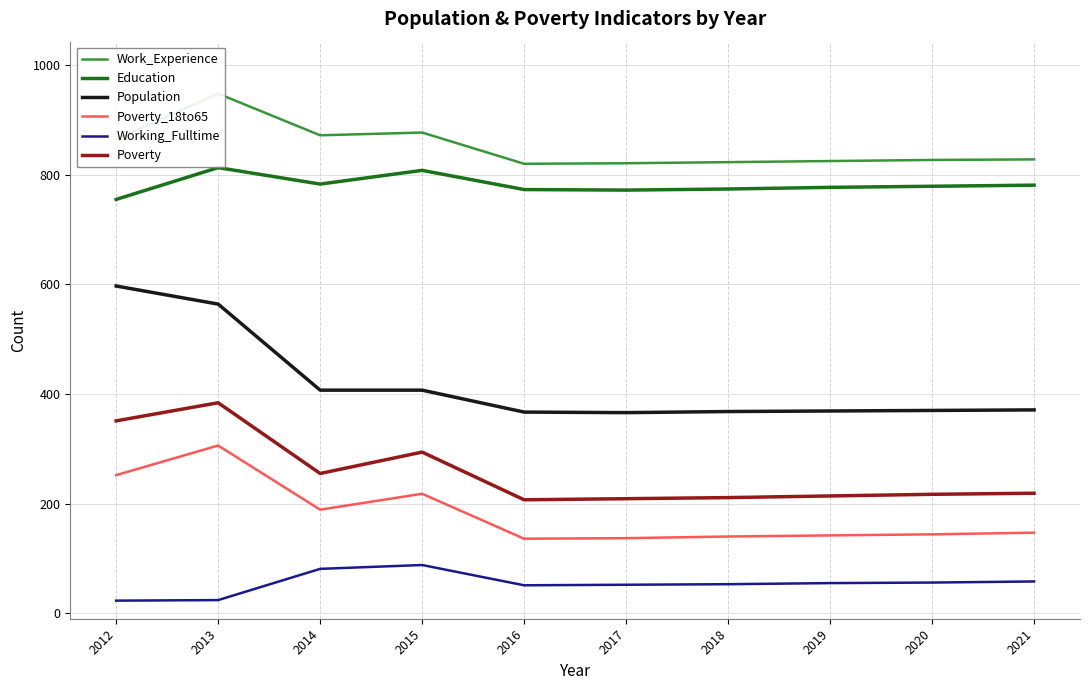

Reading left to right, extract all data points from this chart.

Work_Experience: 2012=865	2013=948	2014=872	2015=877	2016=820	2017=821	2018=823	2019=825	2020=827	2021=828
Education: 2012=755	2013=813	2014=783	2015=808	2016=773	2017=772	2018=774	2019=777	2020=779	2021=781
Population: 2012=597	2013=564	2014=407	2015=407	2016=367	2017=366	2018=368	2019=369	2020=370	2021=371
Poverty_18to65: 2012=252	2013=306	2014=189	2015=218	2016=136	2017=137	2018=140	2019=142	2020=144	2021=147
Working_Fulltime: 2012=23	2013=24	2014=81	2015=88	2016=51	2017=52	2018=53	2019=55	2020=56	2021=58
Poverty: 2012=351	2013=384	2014=255	2015=294	2016=207	2017=209	2018=211	2019=214	2020=217	2021=219